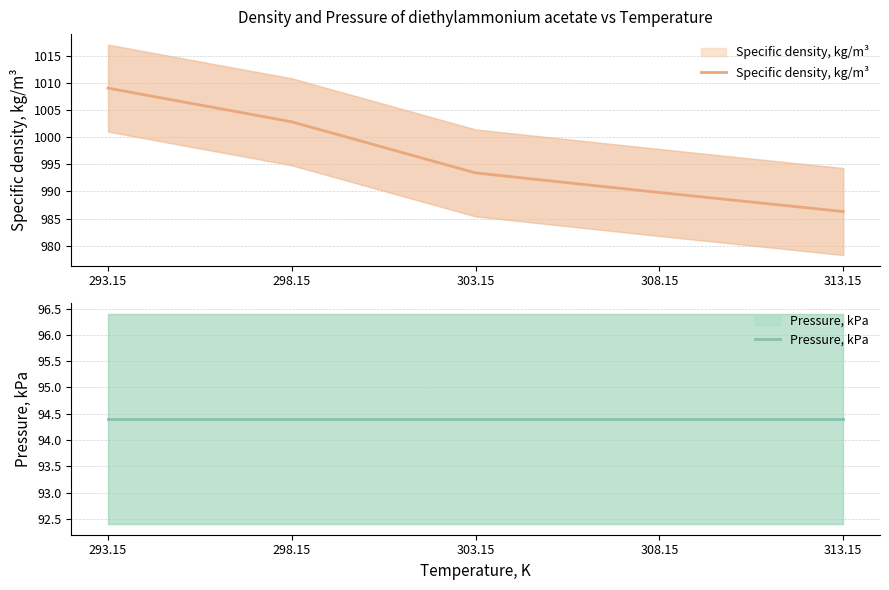

At how many categories does at least one series exceed 760?

5